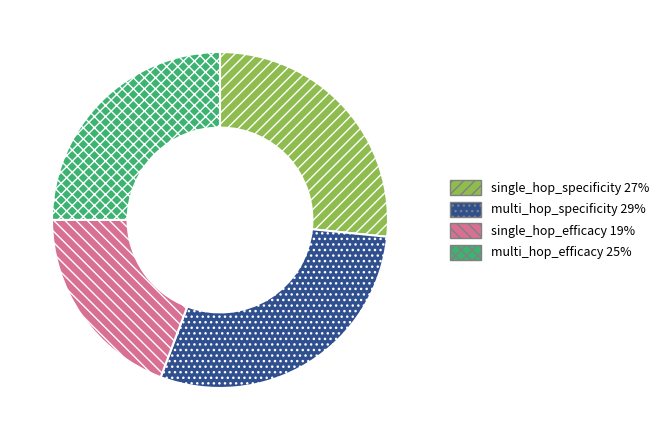

Which slice is the smallest?

single_hop_efficacy